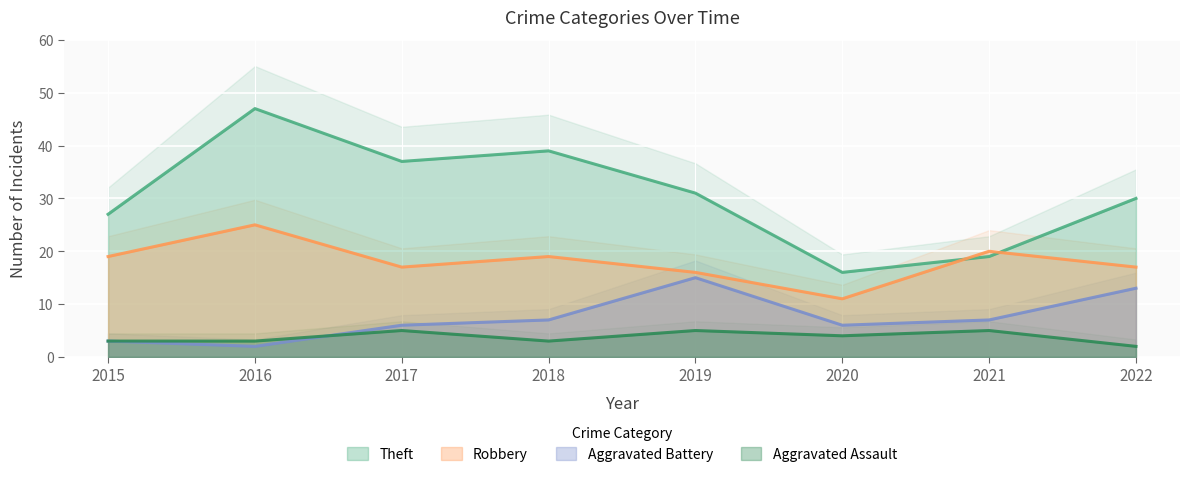

What is the difference between the maximum and minimum values in the Aggravated Battery series?

13